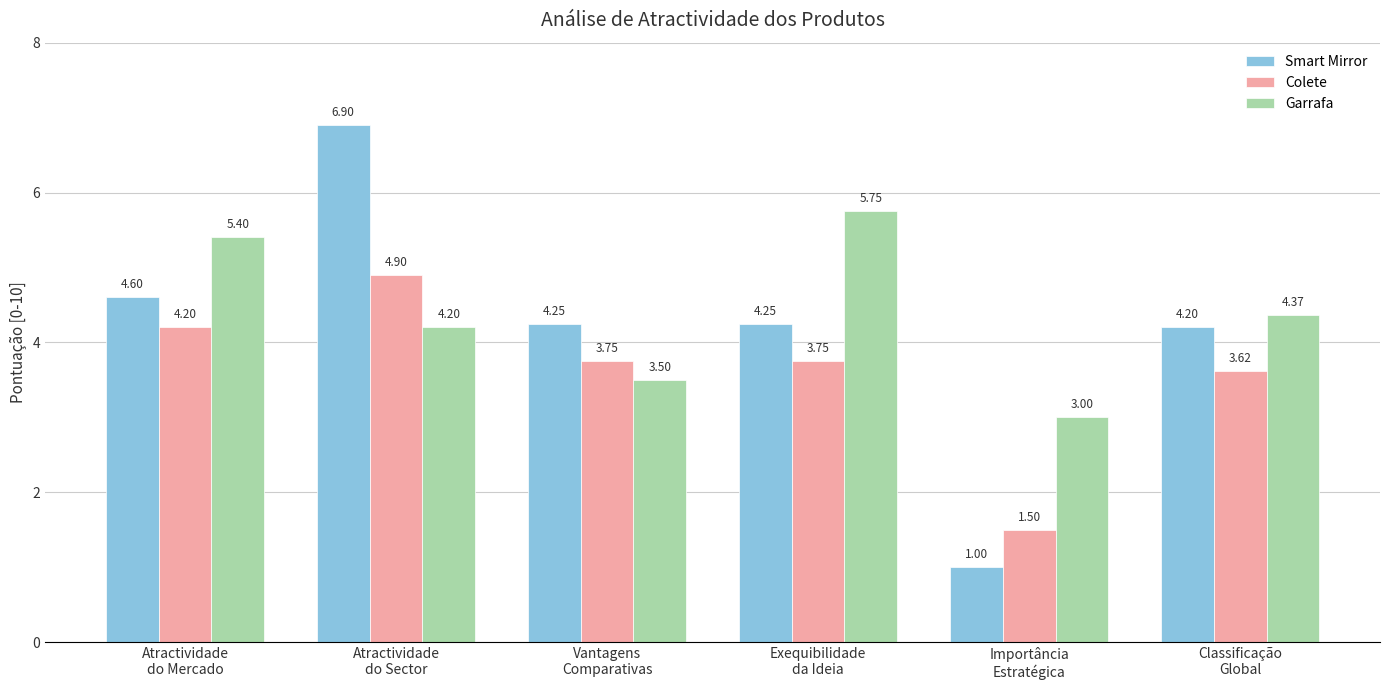

Rank the series by their maximum value, from lowest to highest.

Colete, Garrafa, Smart Mirror